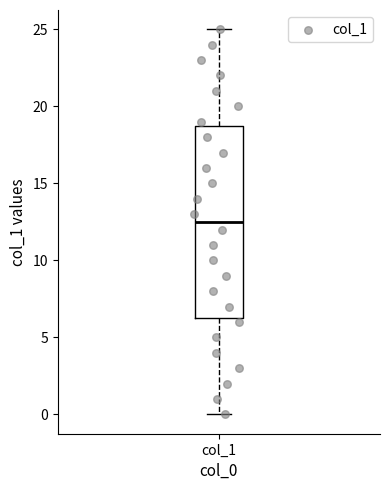

Where does the upper whisker of the box for col_1 end on the y-axis? The values are not printed on the chart, so give them approximately, as read against the axis.

25.0